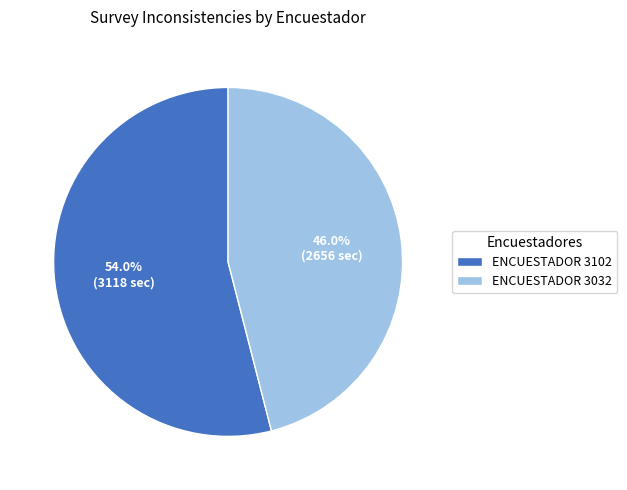

Combined, what portion of the pie is ENCUESTADOR 3102 and ENCUESTADOR 3032?

100.0%